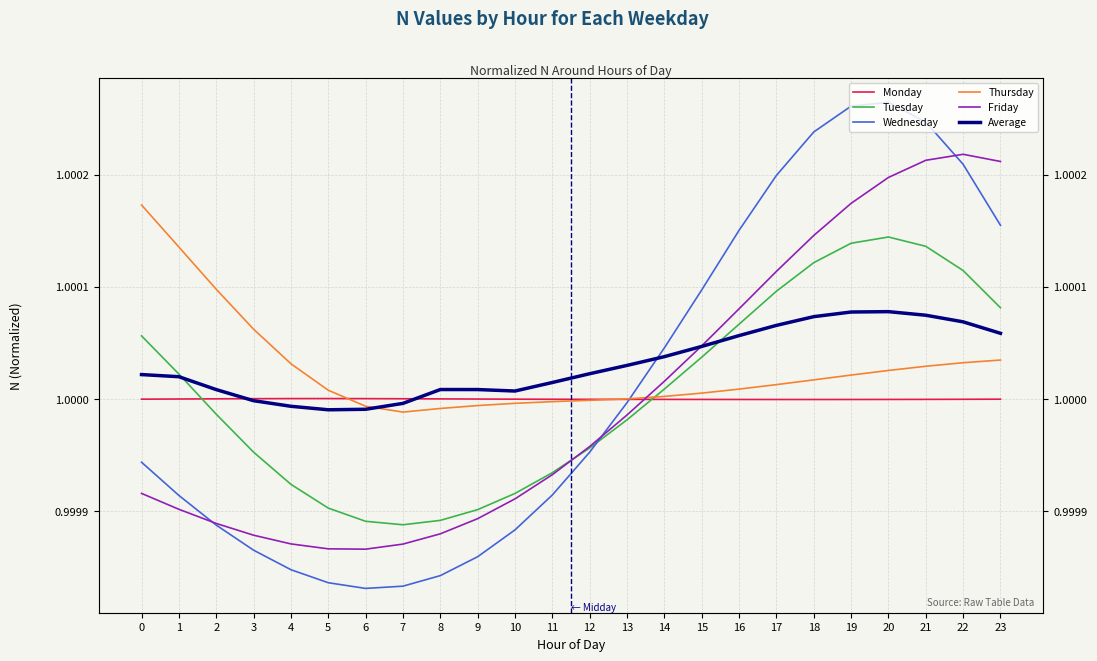

Rank the series by their maximum value, from highest to lowest.

Wednesday, Friday, Thursday, Tuesday, Average, Monday